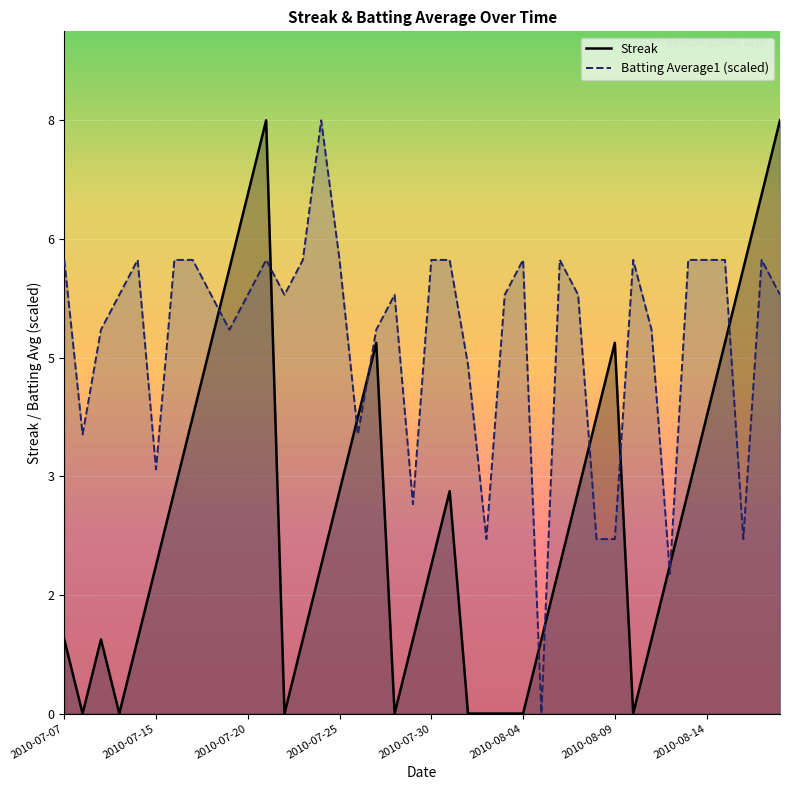

True or false: Batting Average1 (scaled) has a value of 8.3 at 32.

False